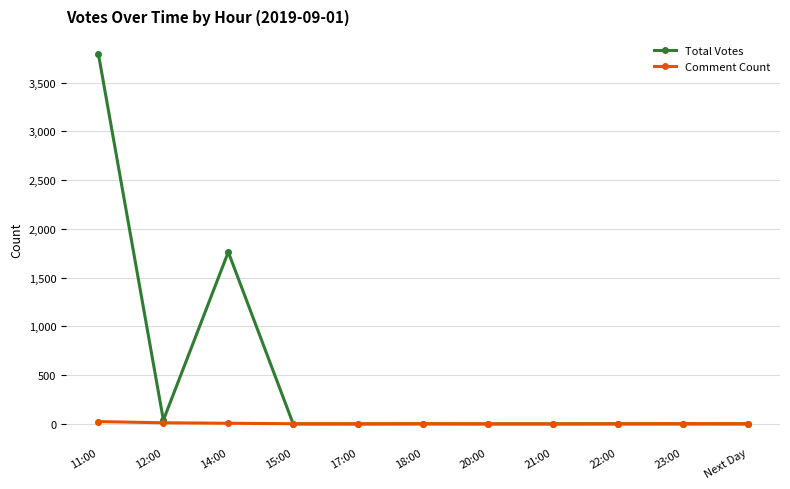

What position from the left is 11:00?

1